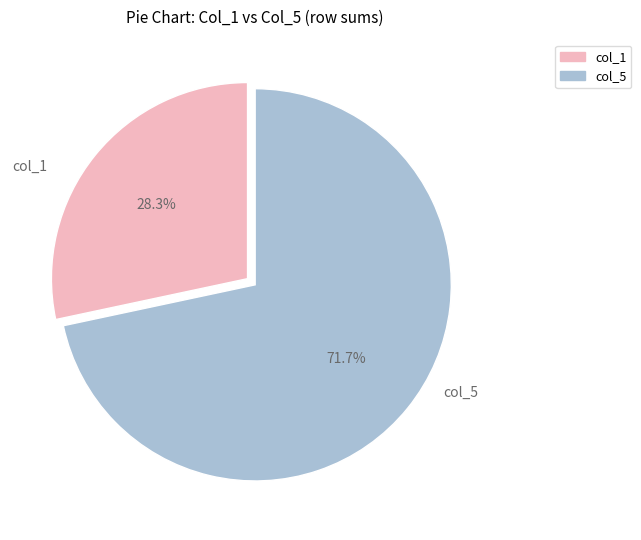

How many slices are in this pie chart?

2